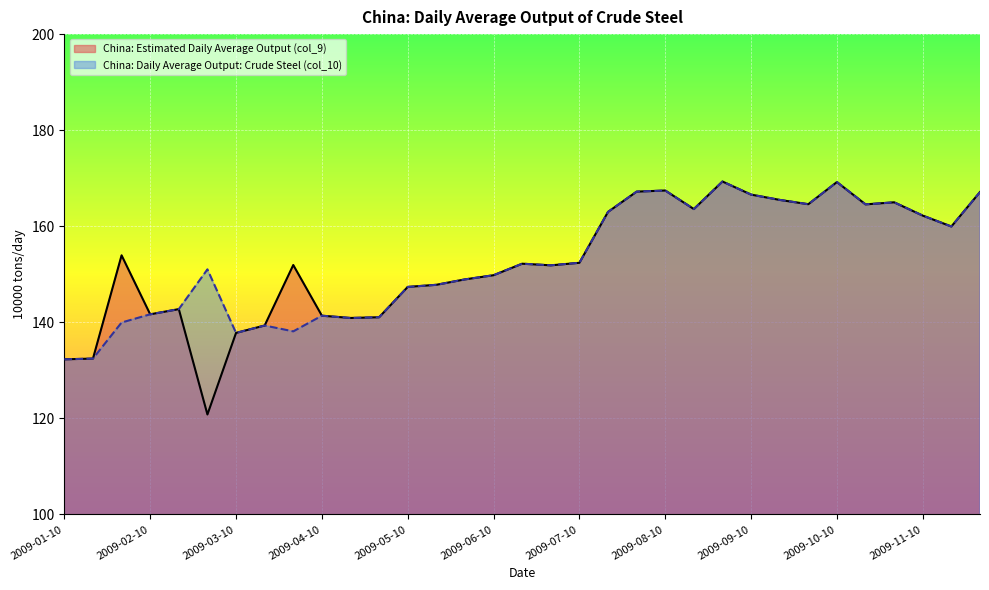

What is the sum of the China: Daily Average Output: Crude Steel (col_10) values at 2009-09-30 and 2009-01-20?

297.1